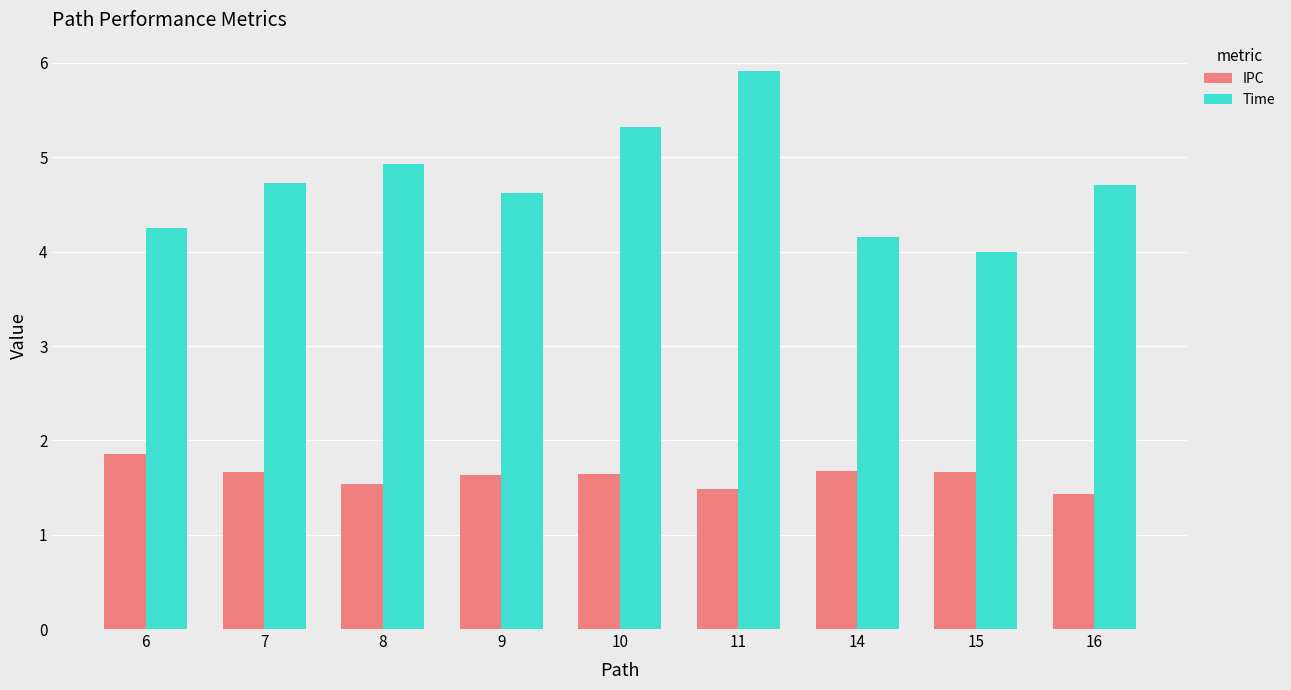

How many IPC values are between 1 and 2?

9